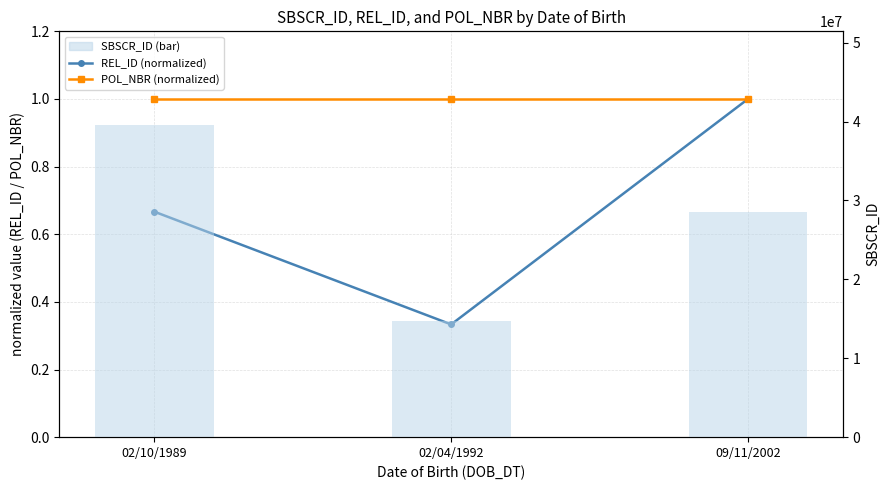

What is the spread (max minus min) of values at 02/04/1992?

14761736.7